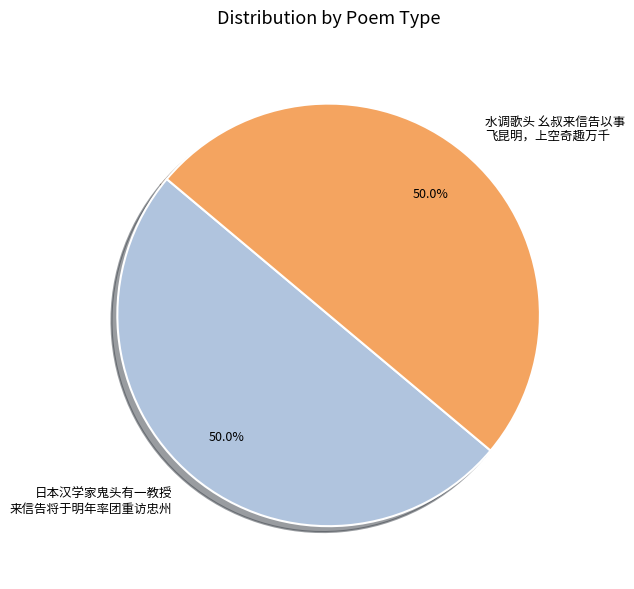

What is the ratio of the value at 日本汉学家鬼头有一教授 来信告将于明年率团重访忠州 to the value at 水调歌头 幺叔来信告以事 飞昆明，上空奇趣万千?

1.0